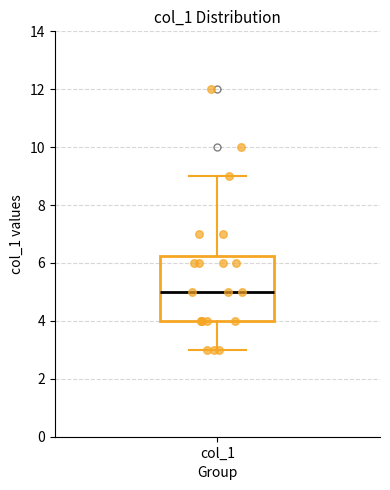

Transcribe this box plot: give where the median line is, the range the box spans, and where the two whiskers end, as read against the y-axis. The values are not printed on the chart, so give them approximately, as read against the axis.

median 5.0, box 4.0 to 6.2, whiskers 3.0 to 9.0